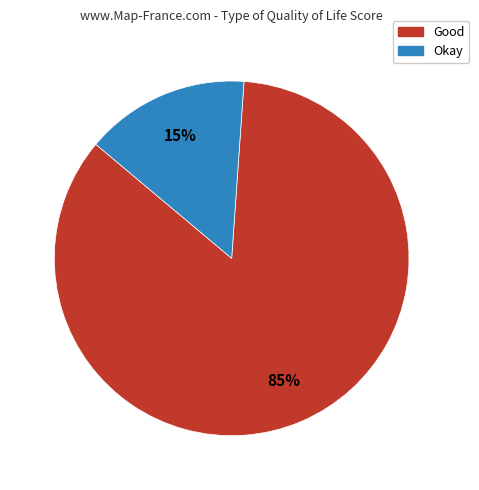

Is it true that Good is 71% of the pie?

False